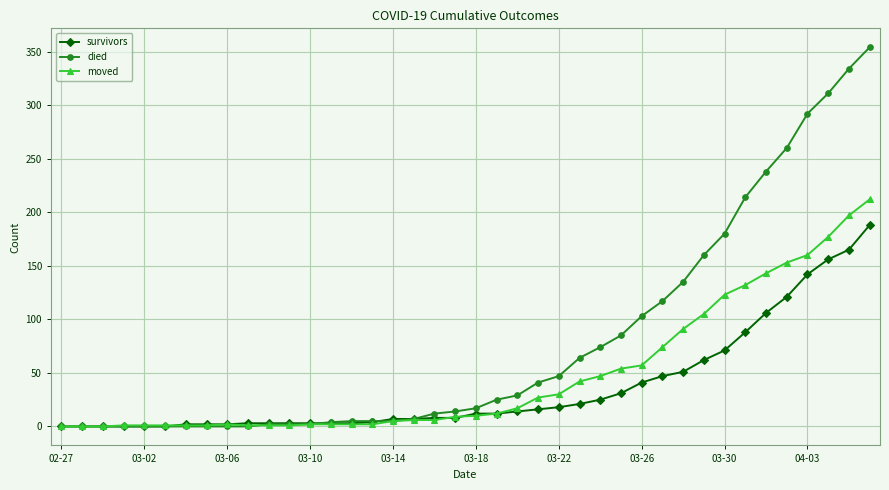

Which series has the widest spread of values?

died